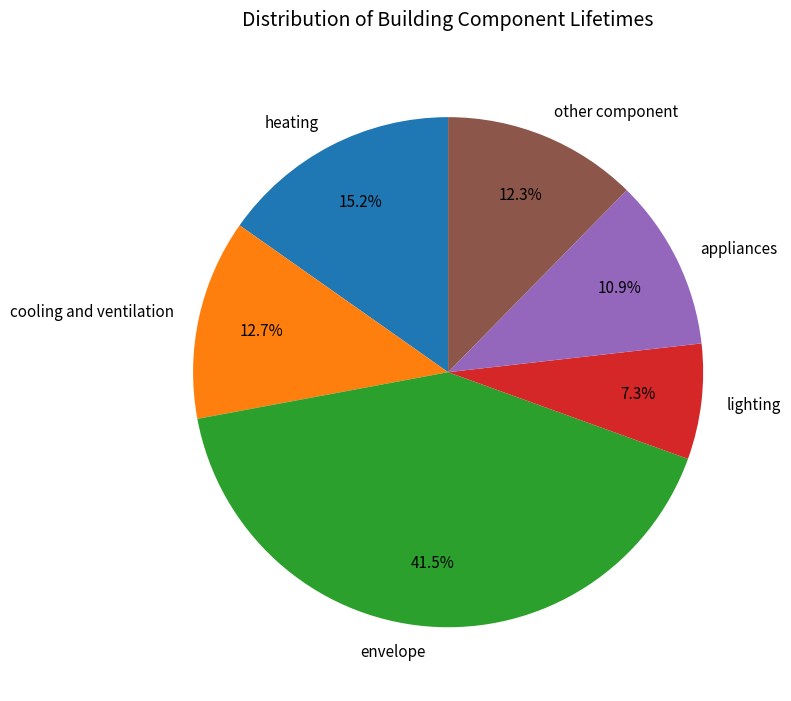

What is the ratio of the value at heating to the value at cooling and ventilation?

1.2